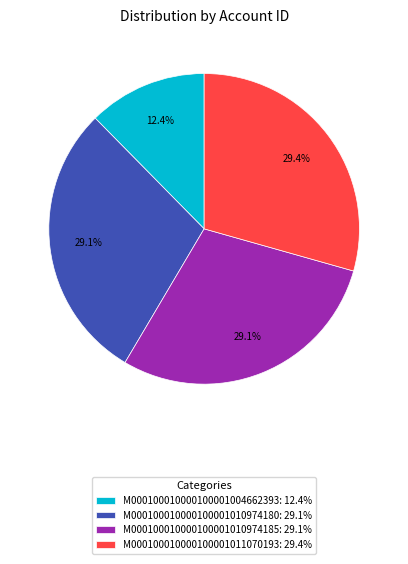

The M000100010000100001004662393 slice represents 20% of the pie. True or false?

False